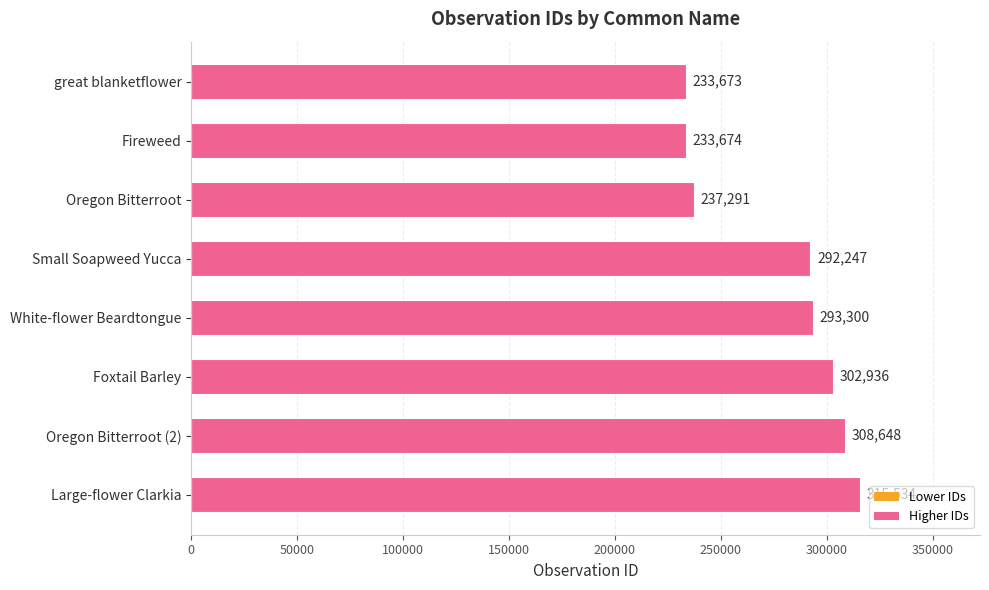

How many categories are shown in the chart?

8